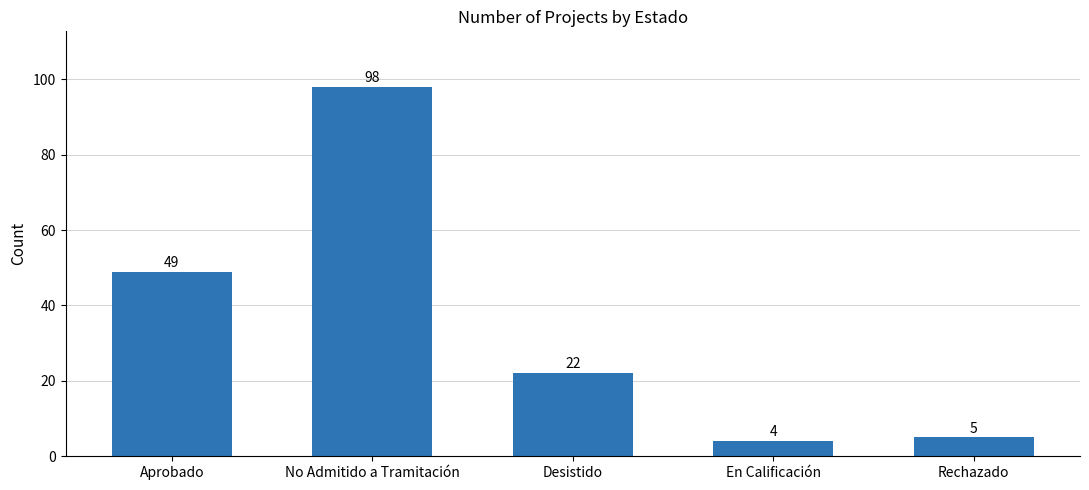

Which label corresponds to the smallest value in the chart?

En Calificación